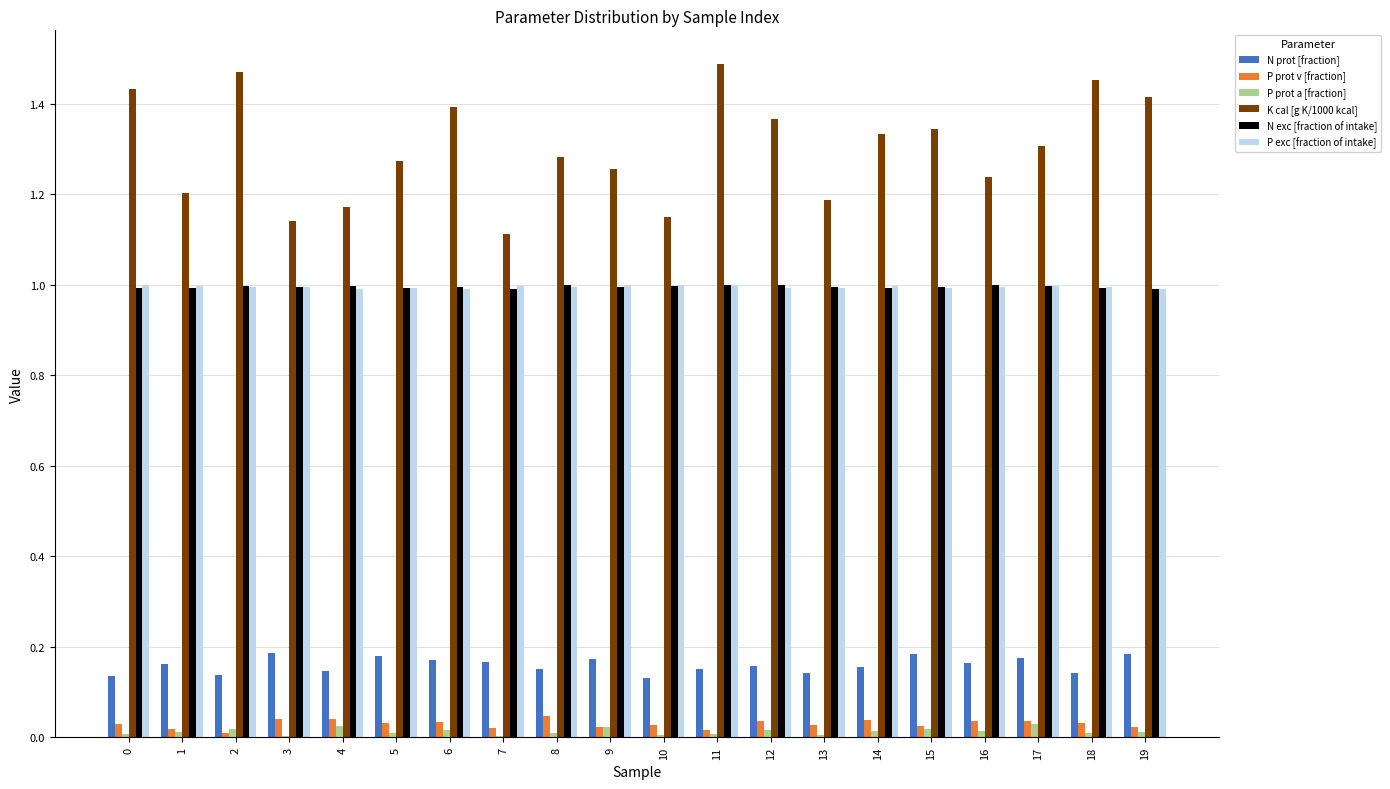

Which series has the largest total across all categories?

K cal [g K/1000 kcal]